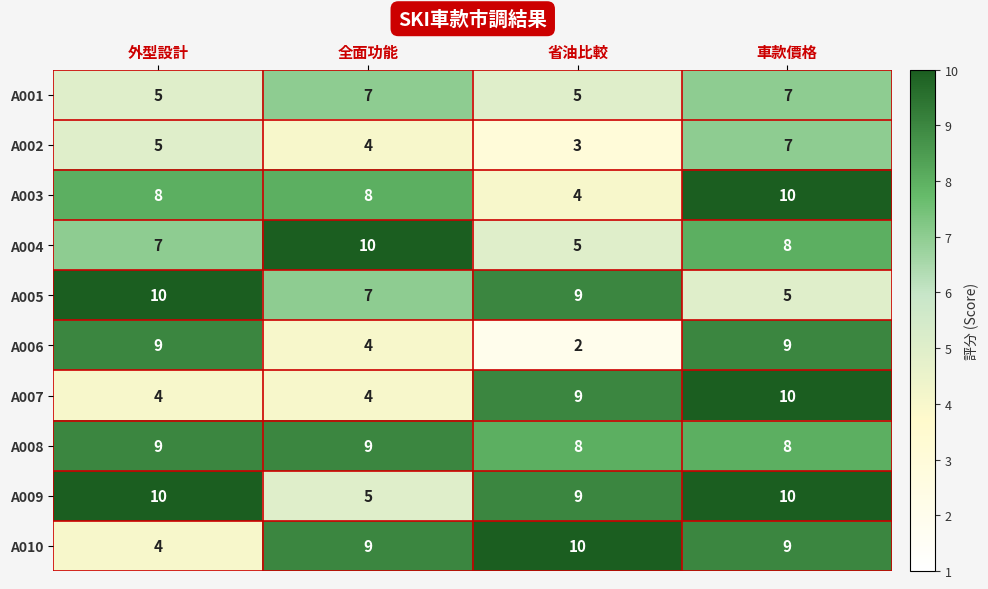

Count the A003 values in the range 8 to 10.

3